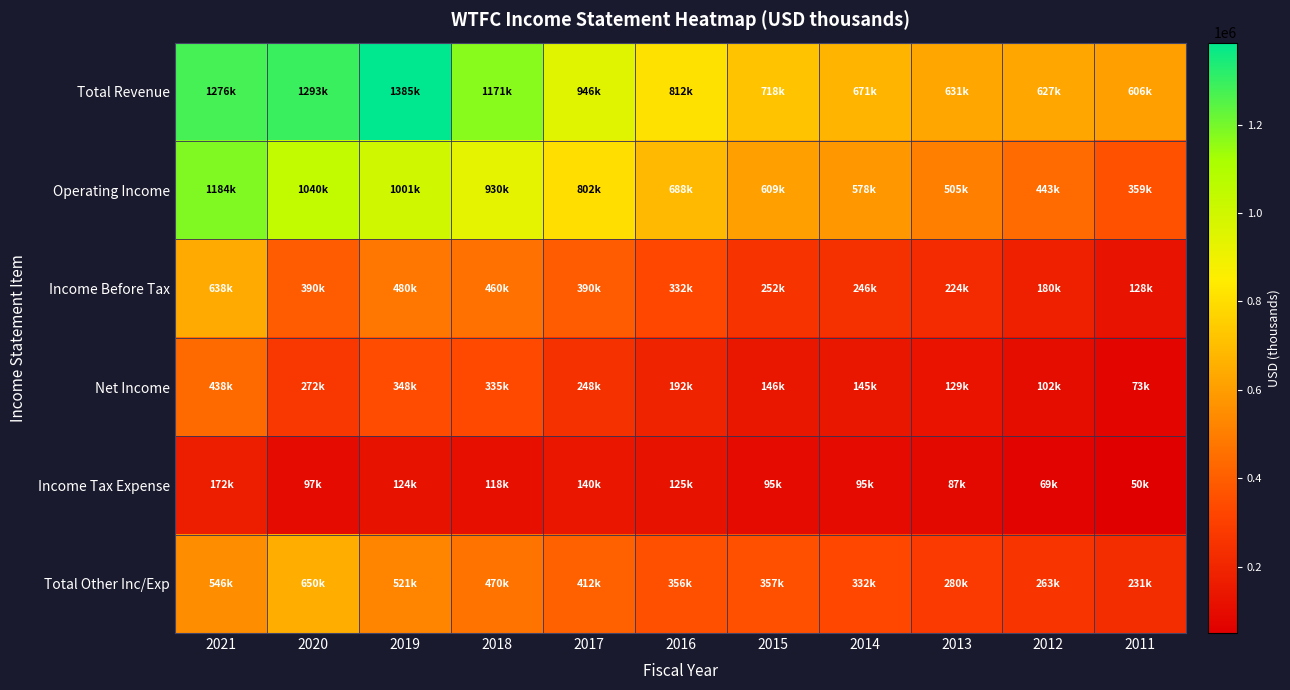

At how many categories does at least one series exceed 1033719?

4